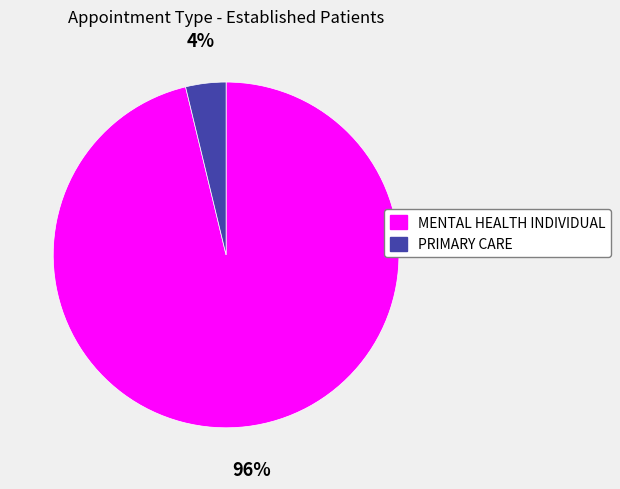

Count the number of slices in the pie.

2